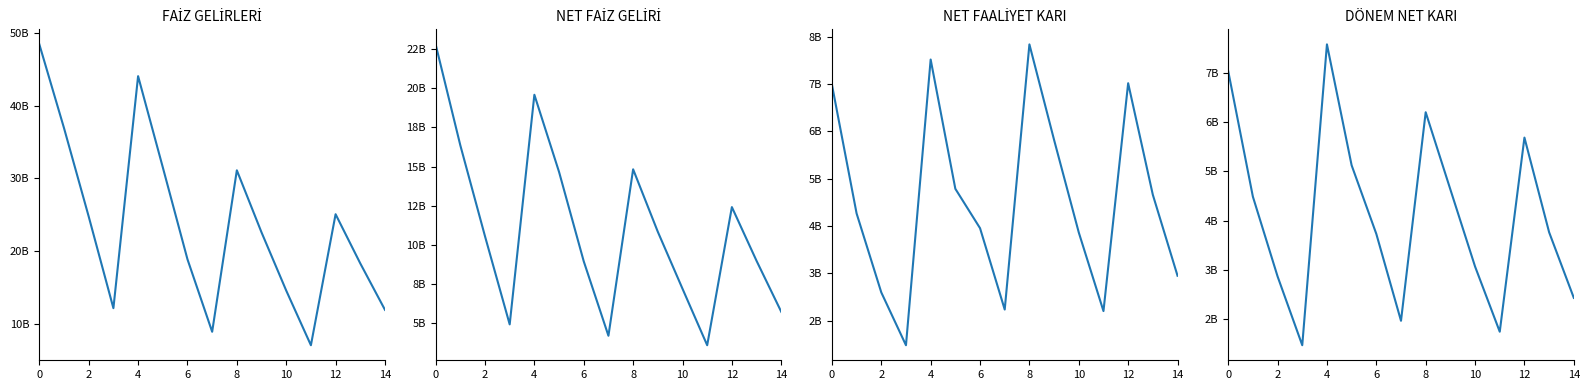

Which series has the largest range (max minus min)?

FAİZ GELİRLERİ